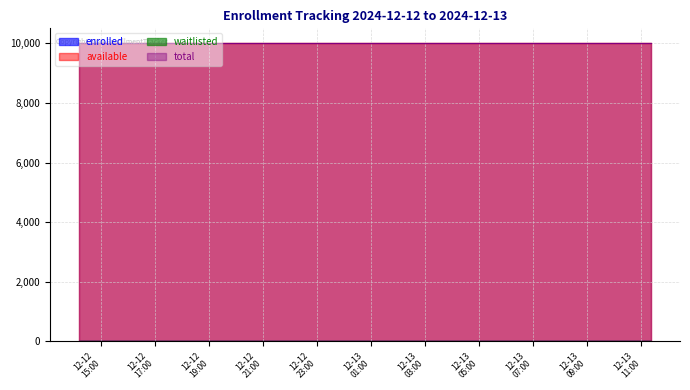

Which series has the largest total across all categories?

available